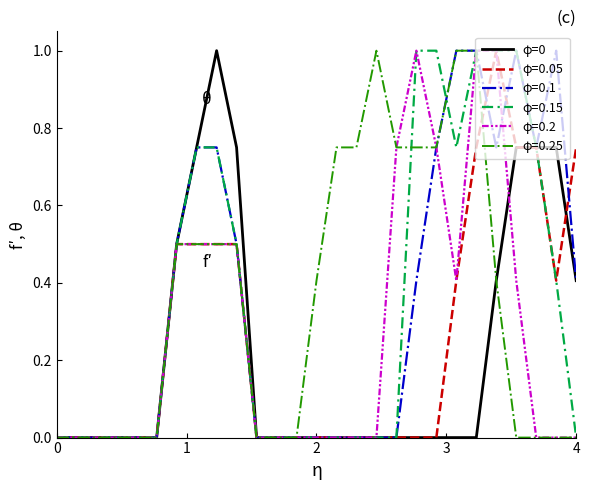

How many distinct data groups are displayed?

6